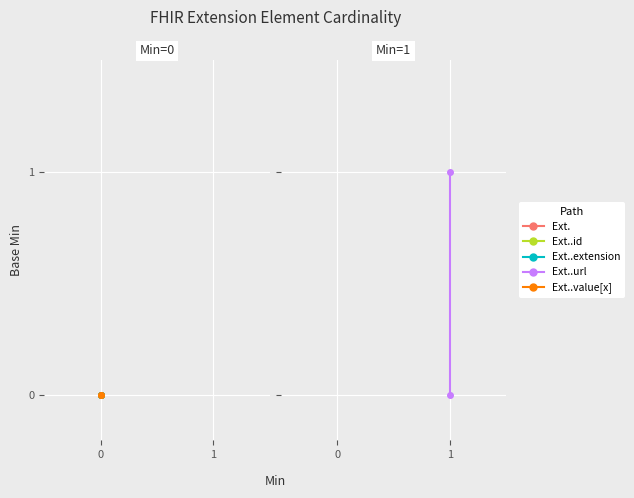

Which series has the largest total across all categories?

Extension.url